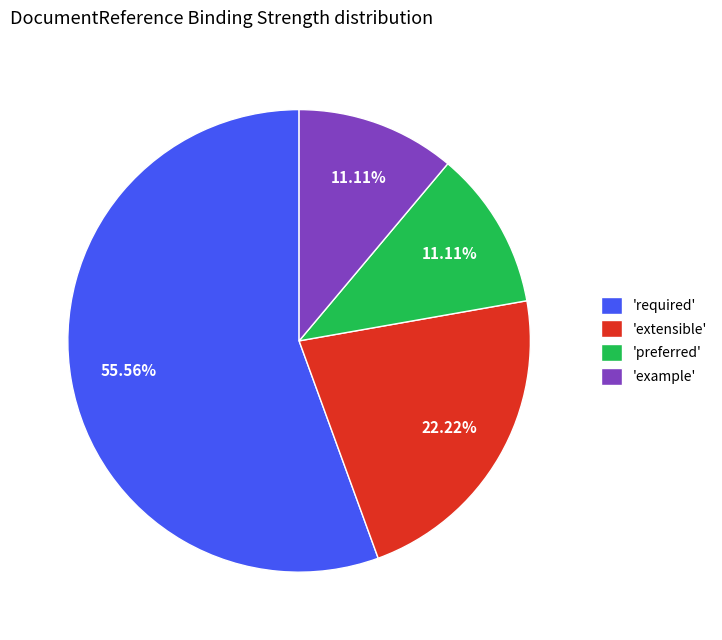

To the nearest percent, what is the average slice percentage?

25%